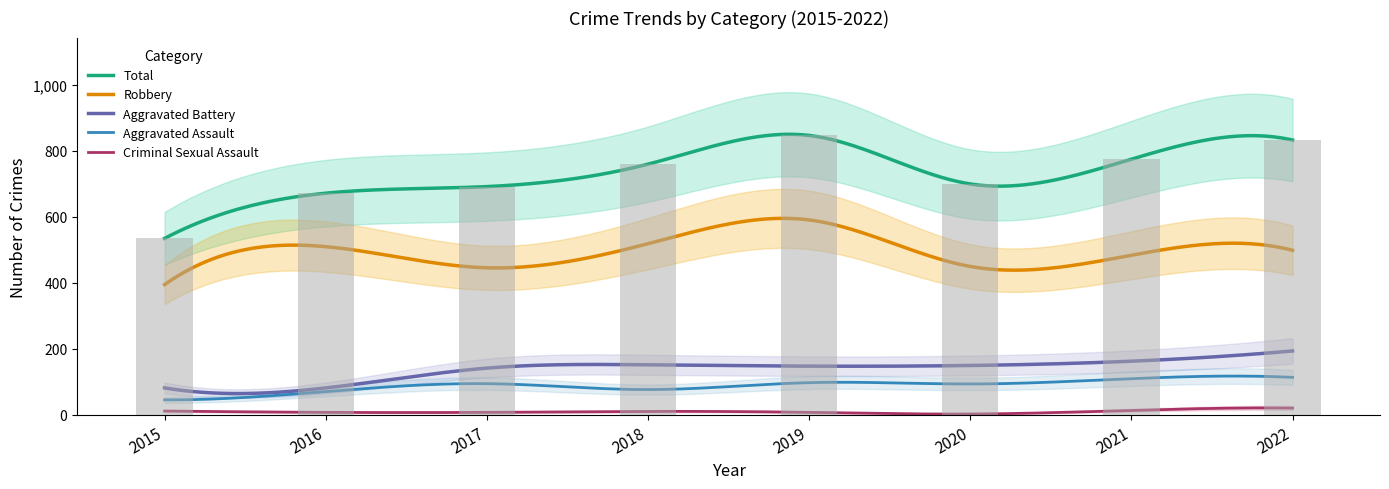

What is the sum of the Robbery values at 2016 and 2020?

960